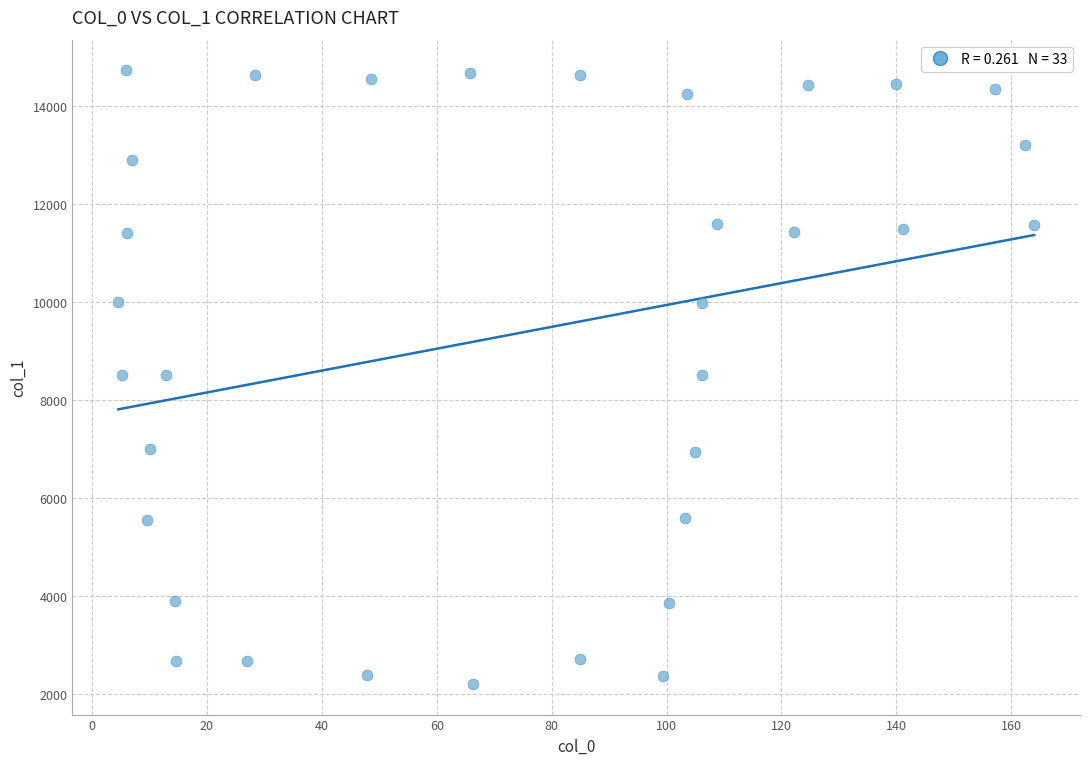

What is the range of X values (max minus min)?

159.5